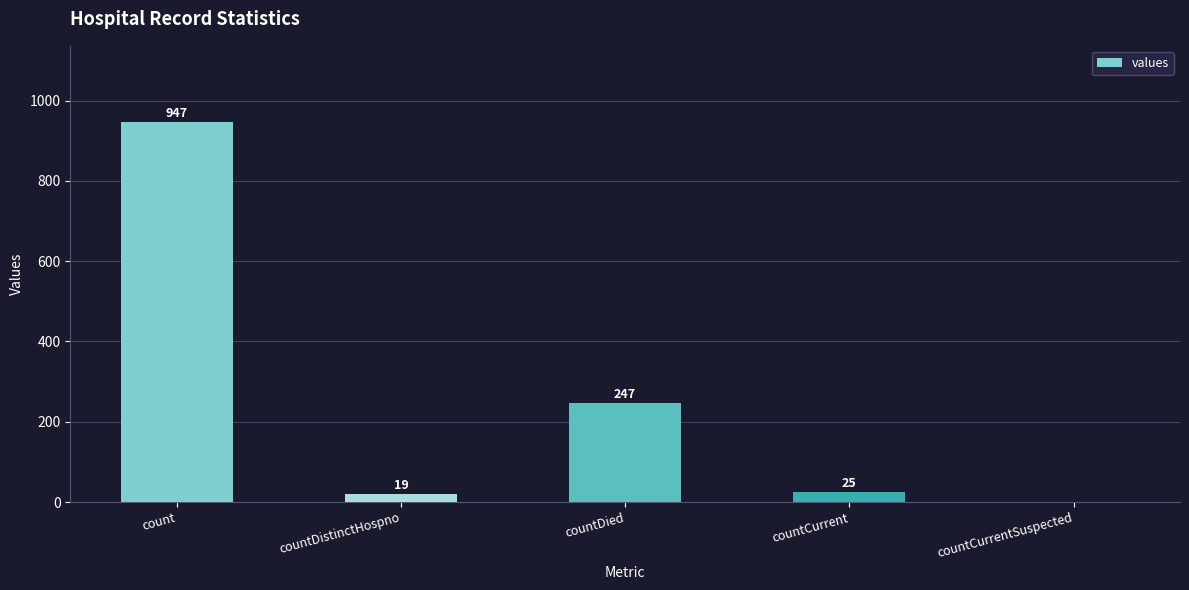

Count the number of data series in this chart.

1